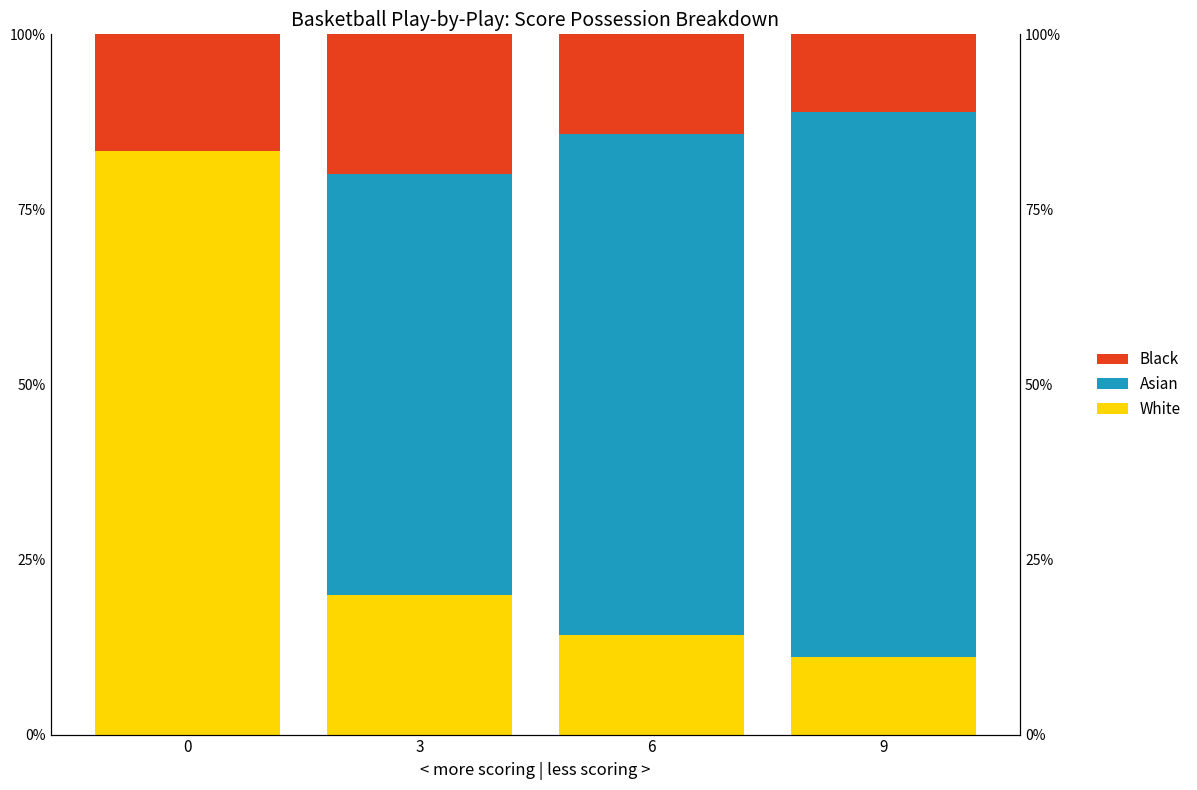

The value of White at 6 is 14.3. True or false?

True